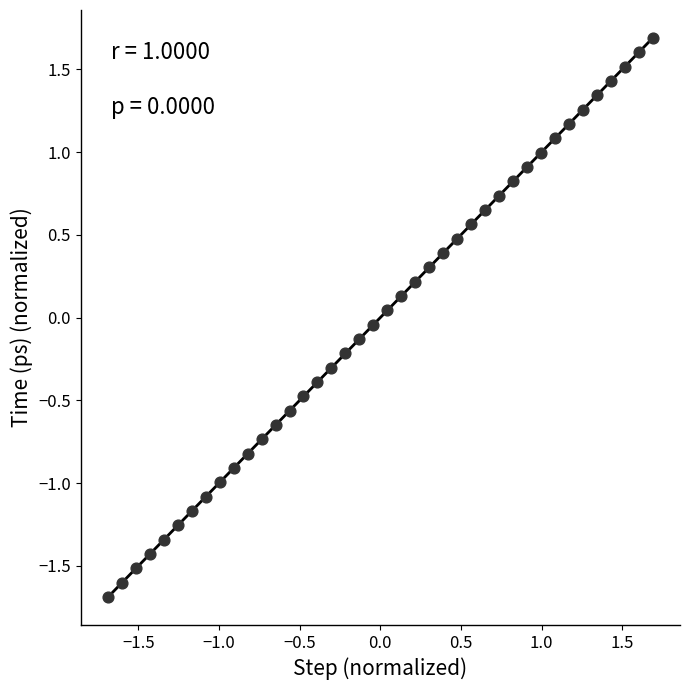

What is the range of Y values (max minus min)?

3.4